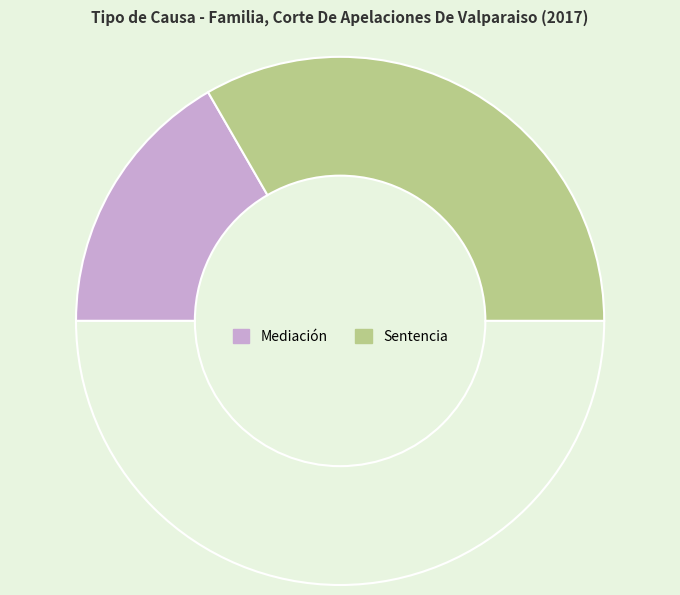

Which category has the smallest portion of the pie?

Mediación